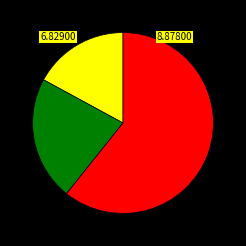

Is there any slice that represents more than half of the pie?

Yes